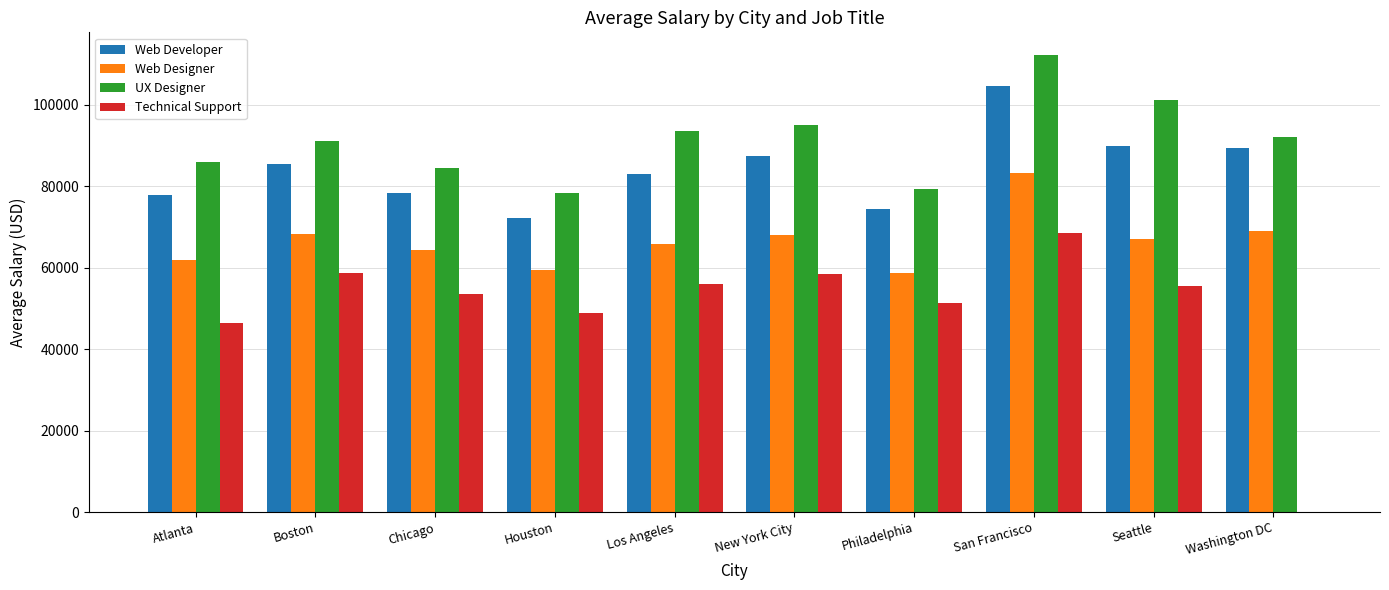

Is the value of Web Developer at Seattle greater than the value of UX Designer at Seattle?

No